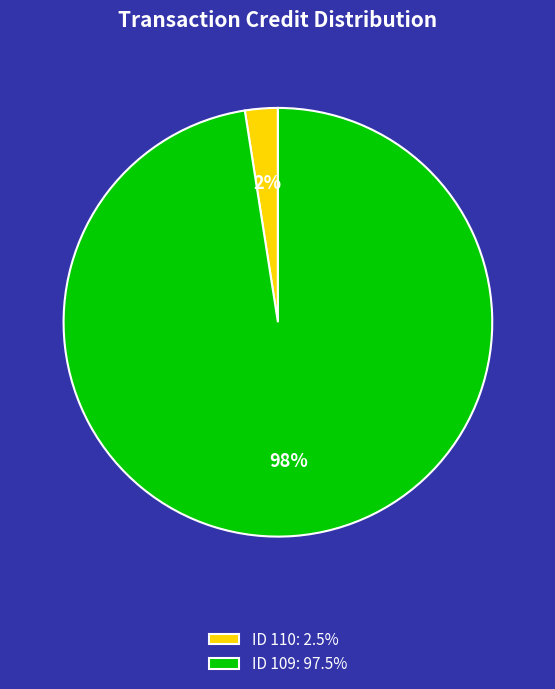

To the nearest percent, what percentage of the pie is ID 109: 97.5%?

98%